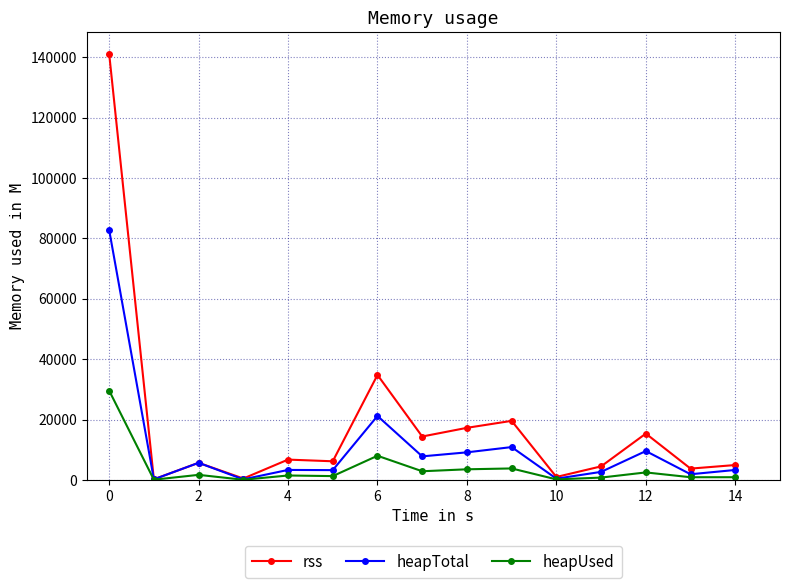

What is the difference between the maximum and minimum values in the heapTotal series?

82702